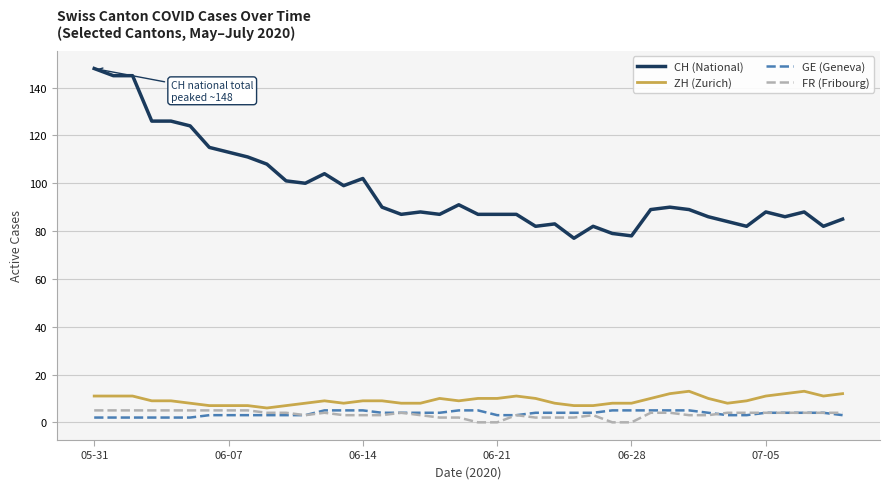

What is the minimum value for CH (National)?

77